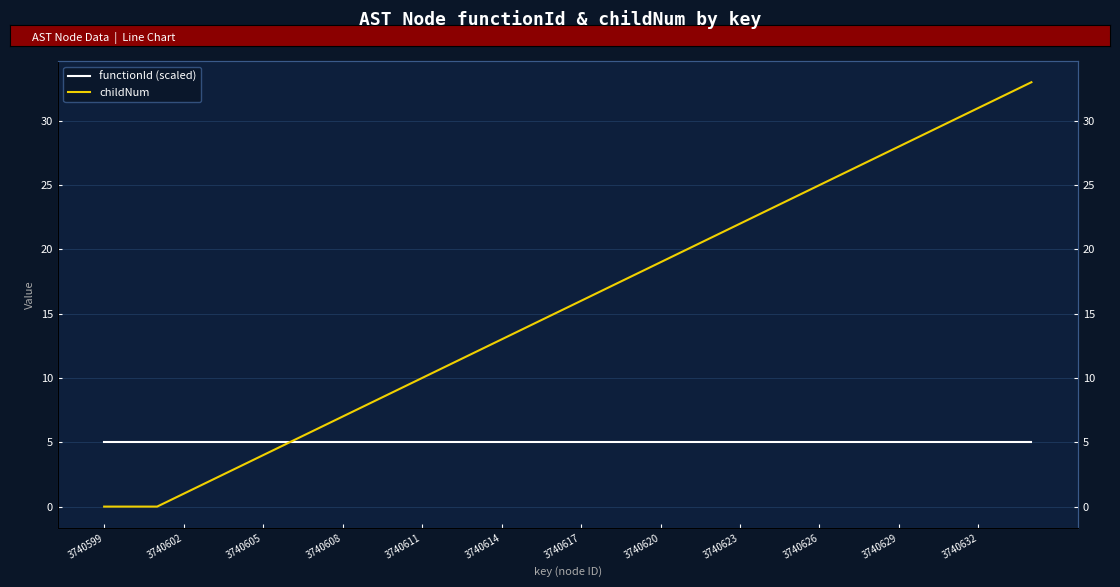

True or false: functionId (scaled) and childNum intersect in this chart.

False